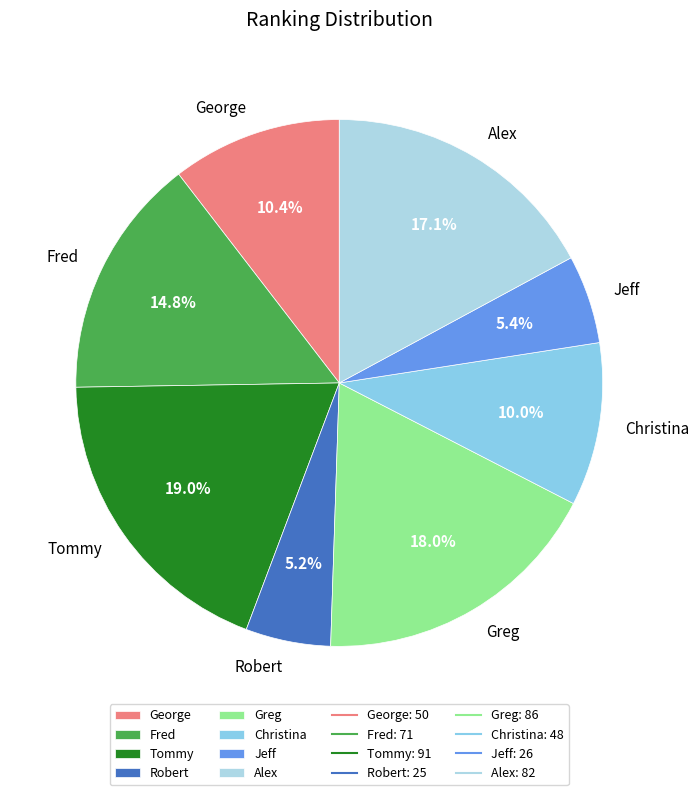

How many slices are in this pie chart?

8